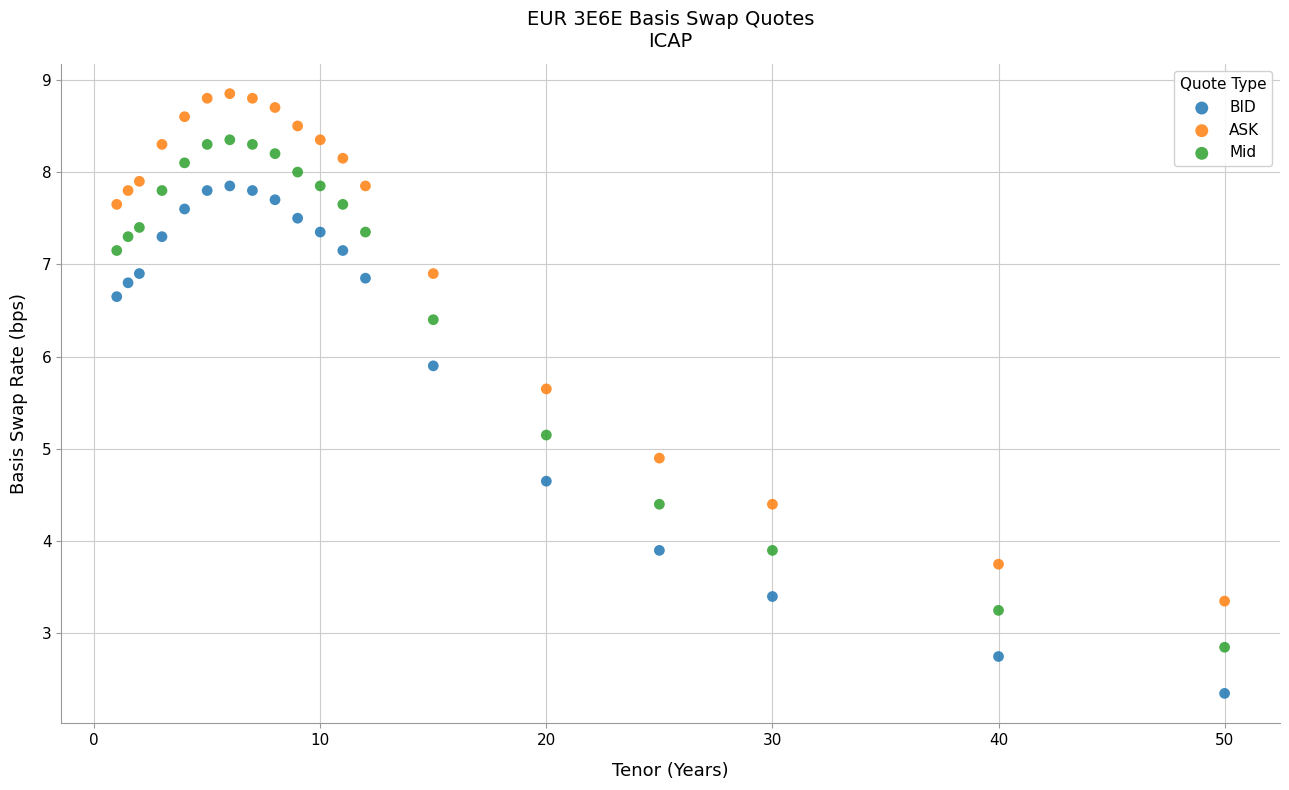

What are all the series names shown in the legend?

BID, ASK, Mid